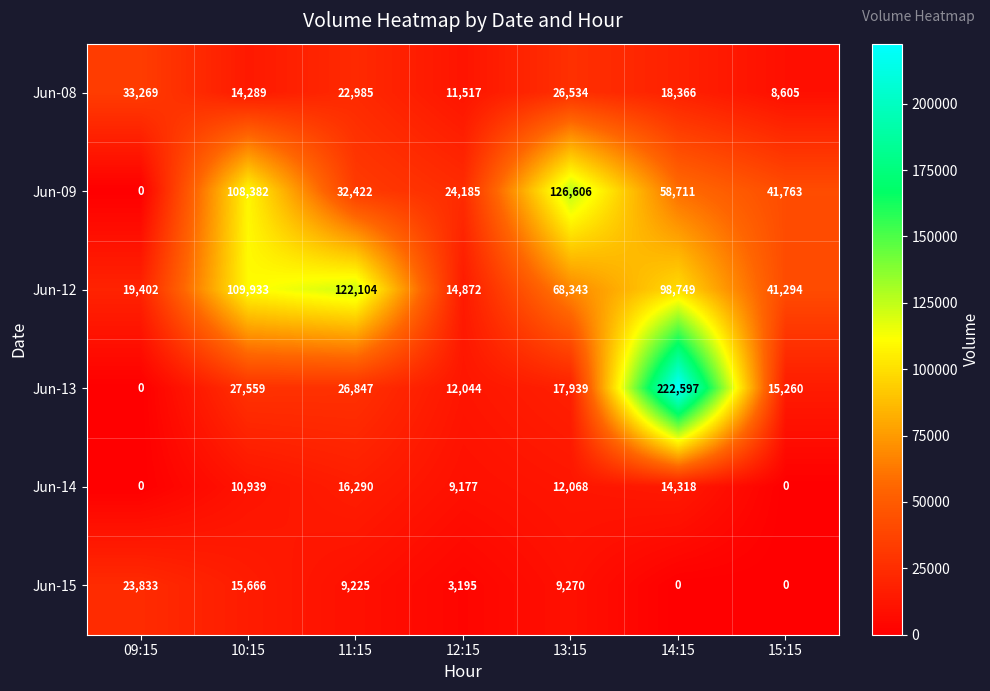

Is it true that Jun-08 equals 26534 at 13:15?

True